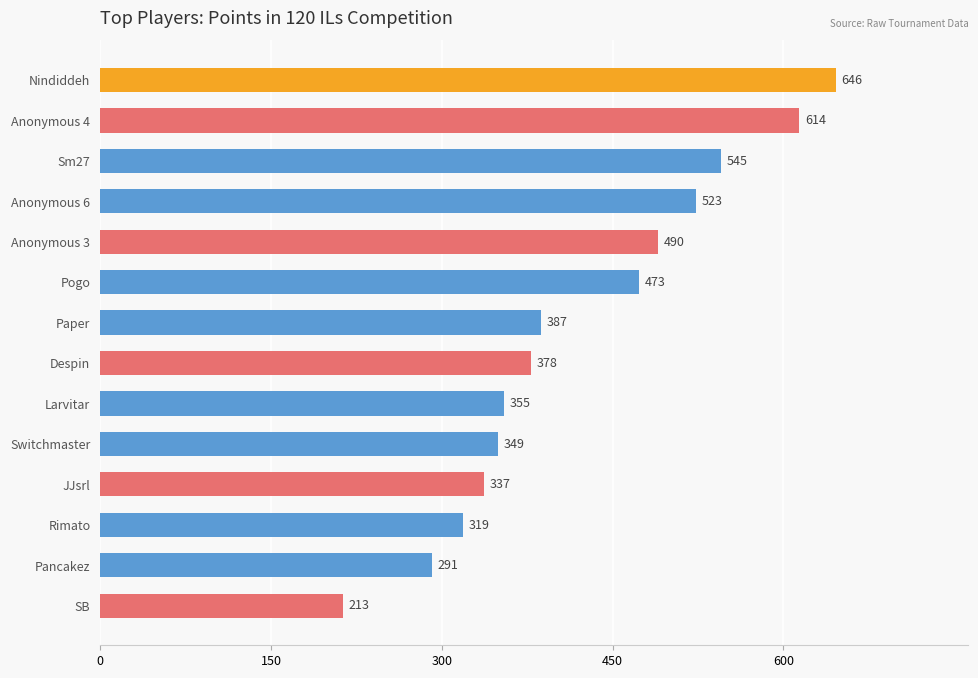

Reading top to bottom, transcribe all the data shown in this chart.

646	614	545	523	490	473	387	378	355	349	337	319	291	213